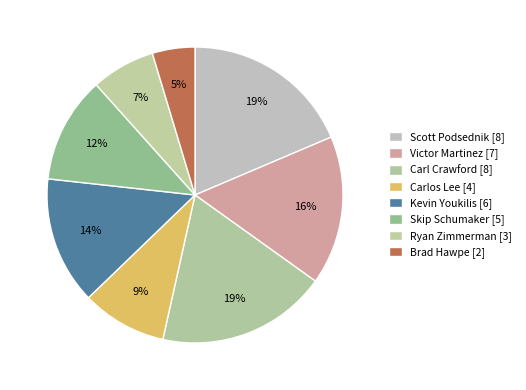

Rank the categories by value from lowest to highest.

Brad Hawpe, Ryan Zimmerman, Carlos Lee, Skip Schumaker, Kevin Youkilis, Victor Martinez, Scott Podsednik, Carl Crawford